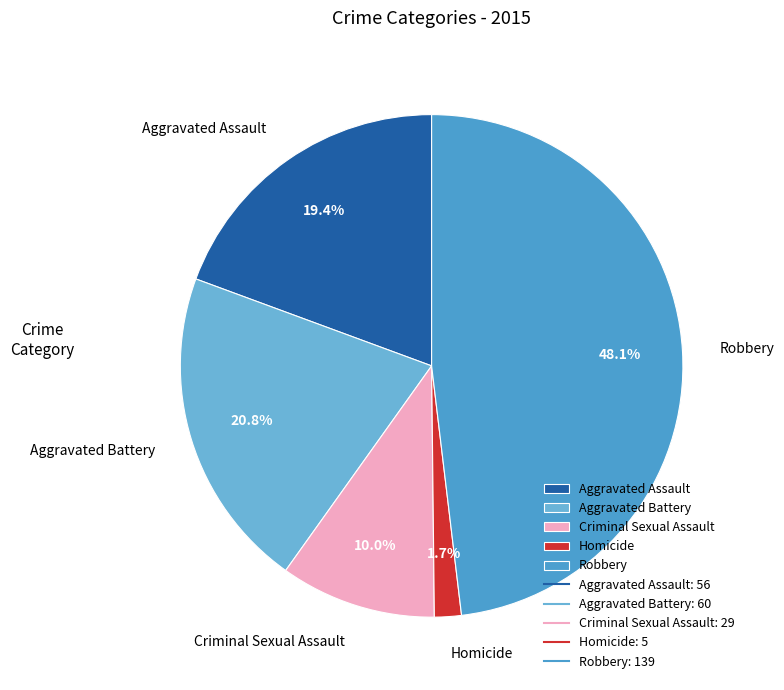

The Robbery slice represents 41% of the pie. True or false?

False